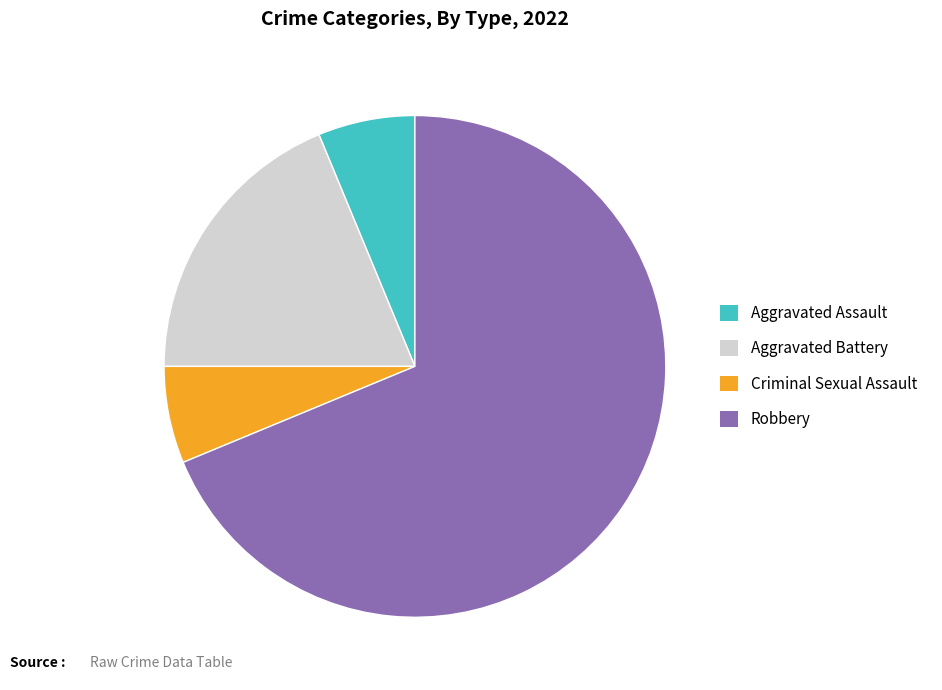

Is there a majority slice in this chart?

Yes